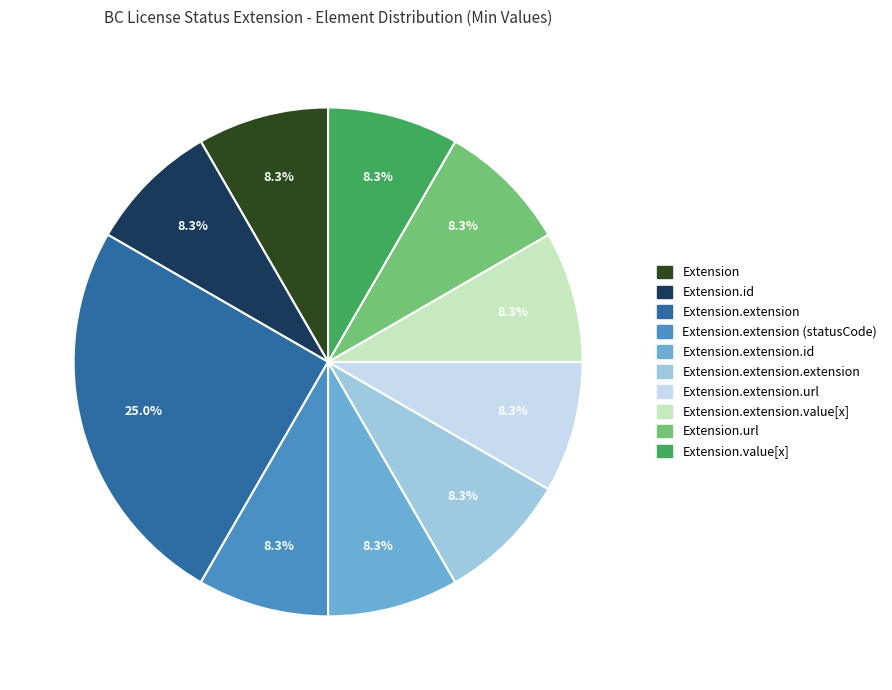

Does any single category account for the majority?

No